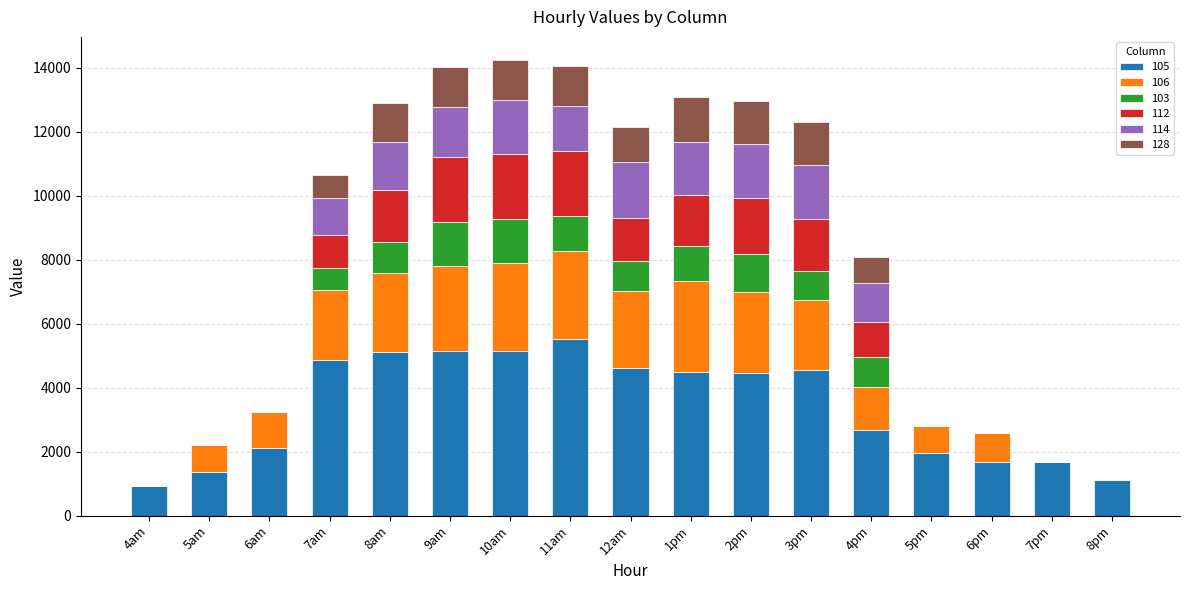

What is the sum of the 105 values at 7am and 5am?

6225.8